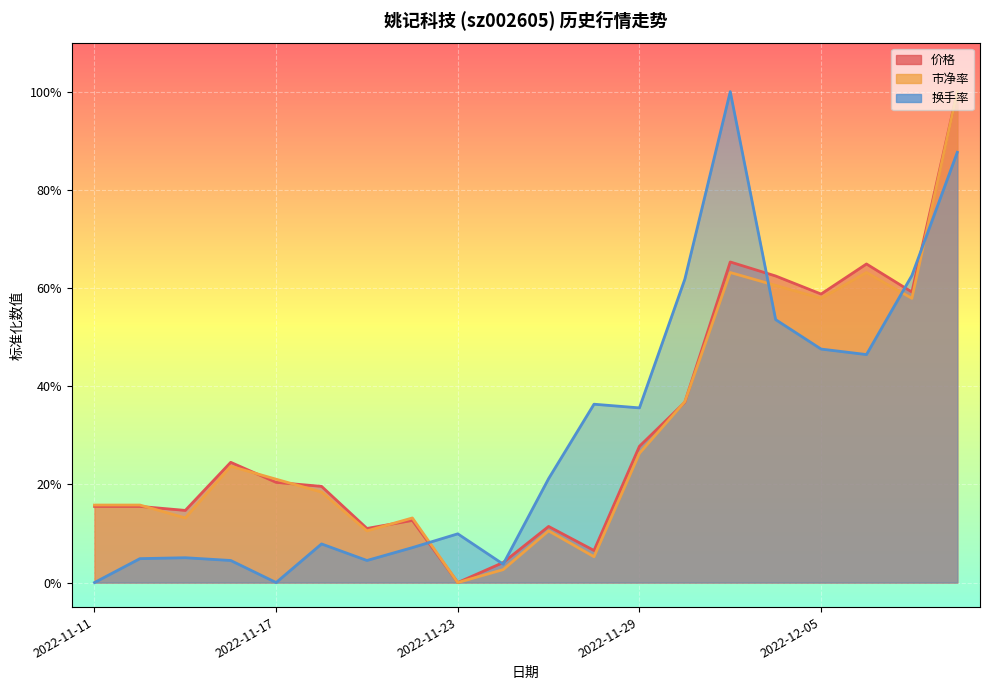

What is the approximate value of 市净率 at 2022-12-07?

0.6